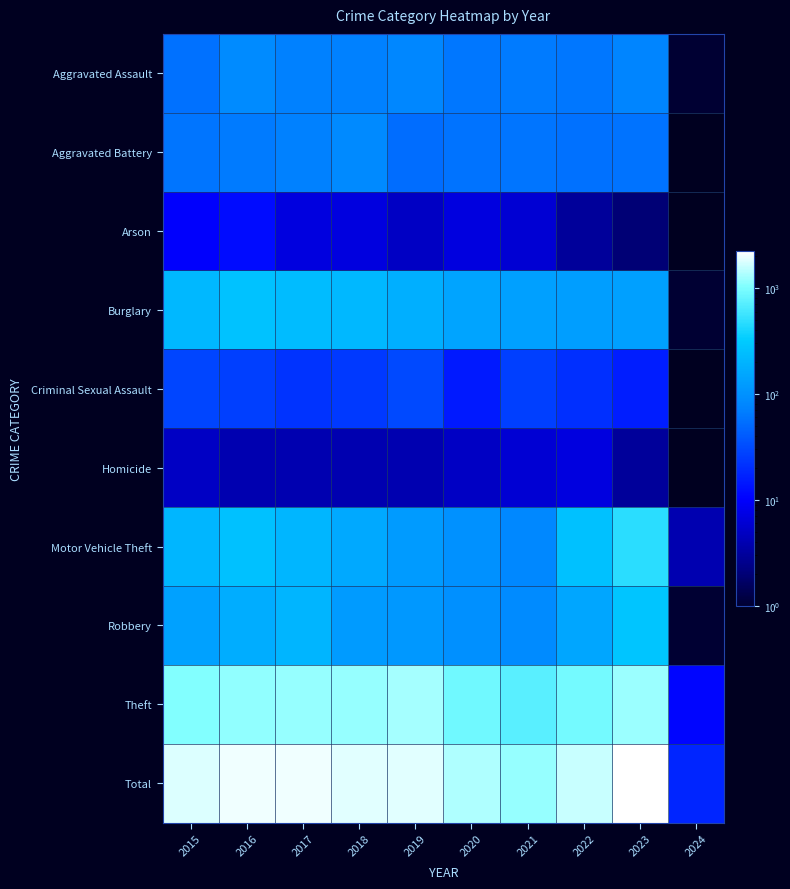

At which label does Arson first exceed 7?

2015